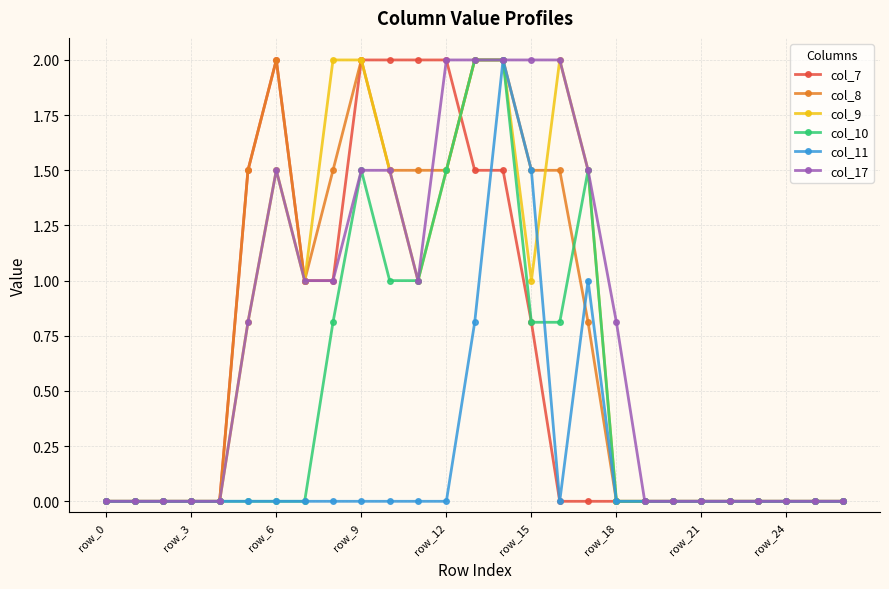

True or false: col_7 has more than 0 interior local peaks.

True